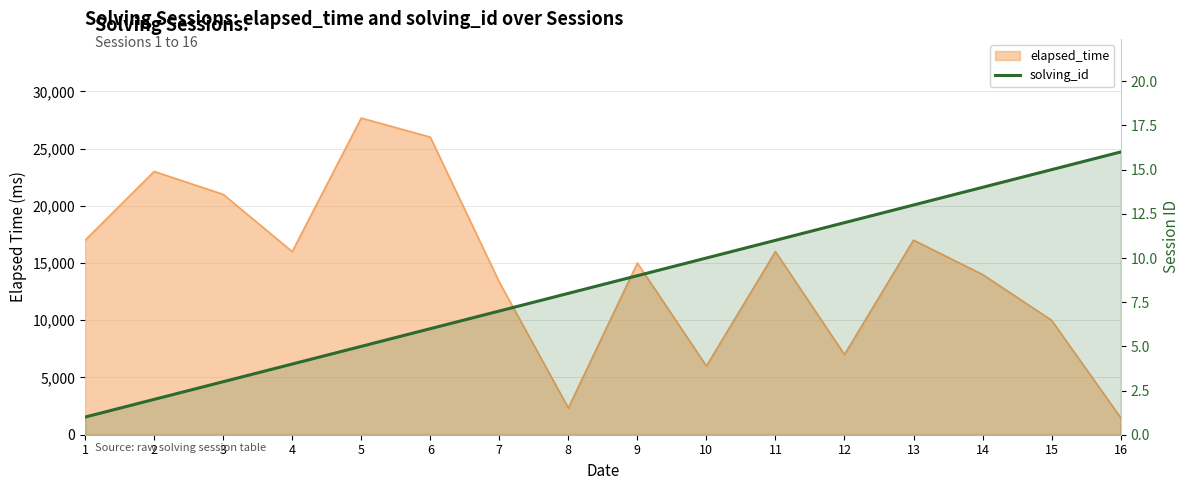

What value does the data have at 14, to the nearest 5?

15